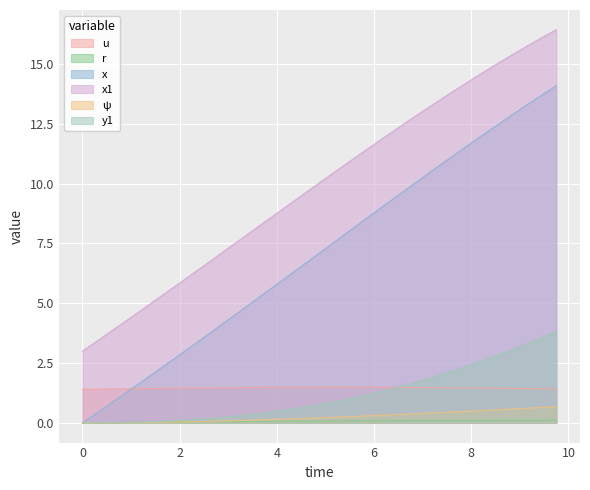

What is the total value across all series at 8.5?

32.3